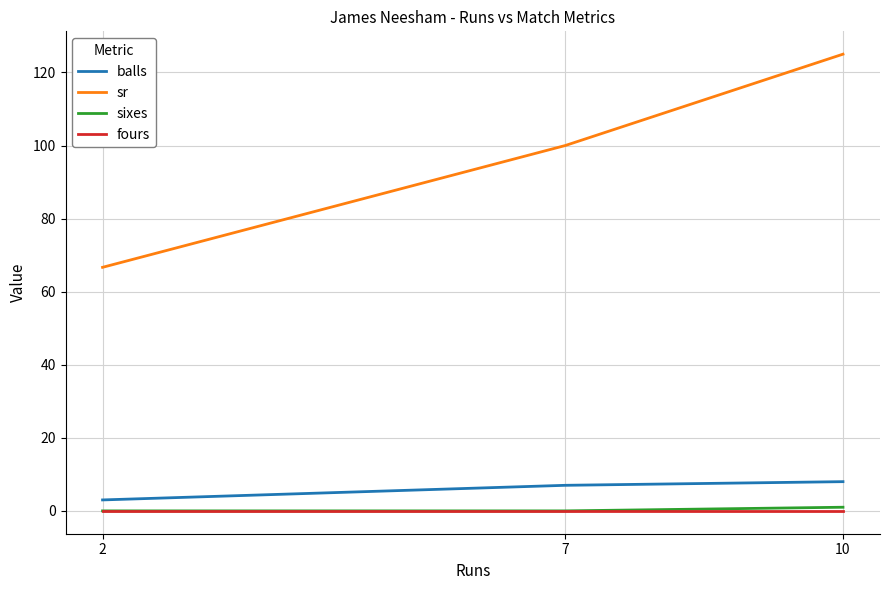

Which series has the widest spread of values?

sr